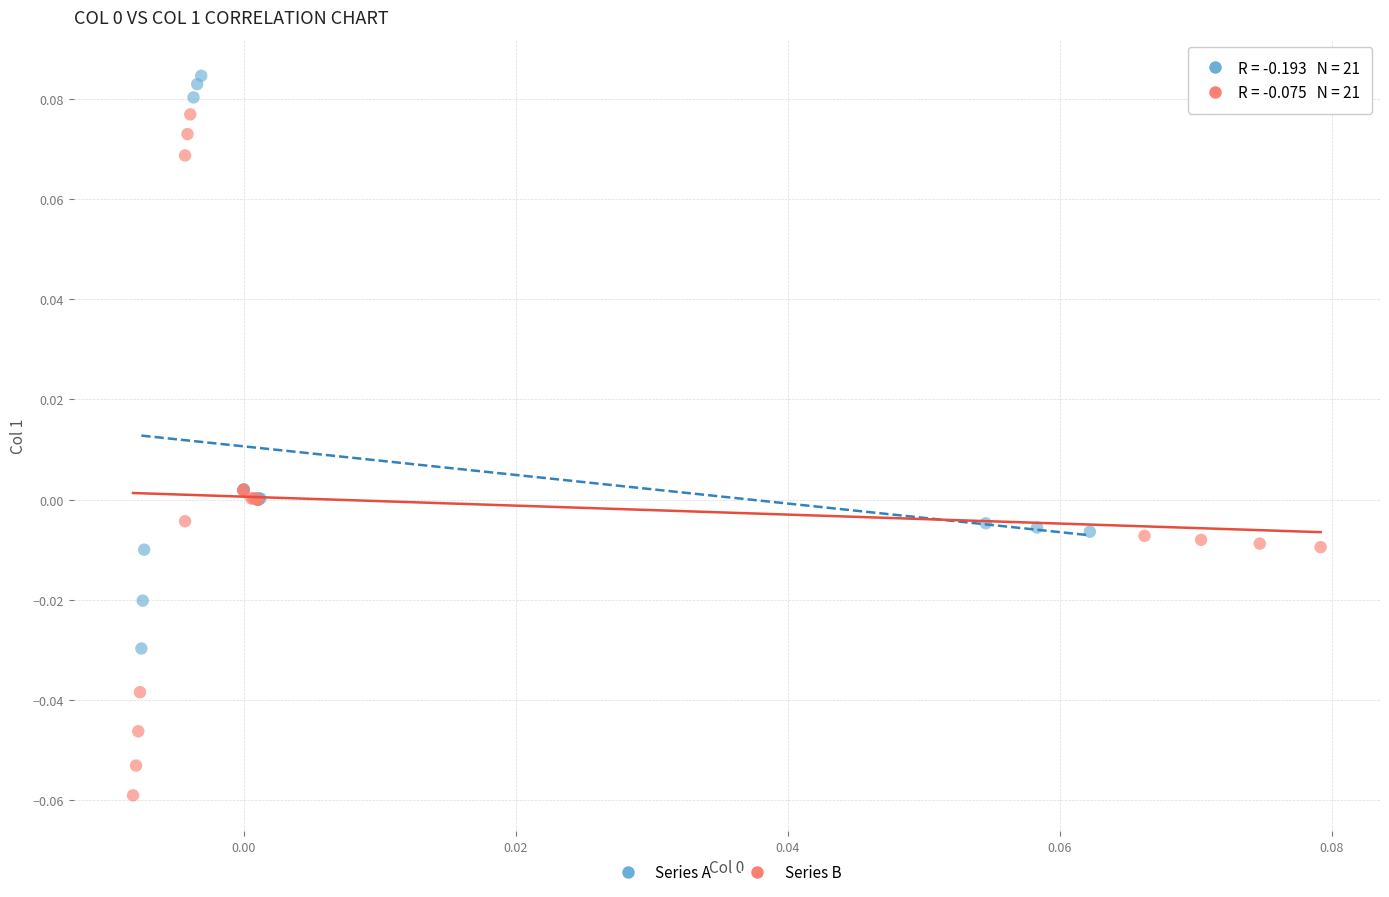

Which series reaches the maximum Y coordinate?

Series A